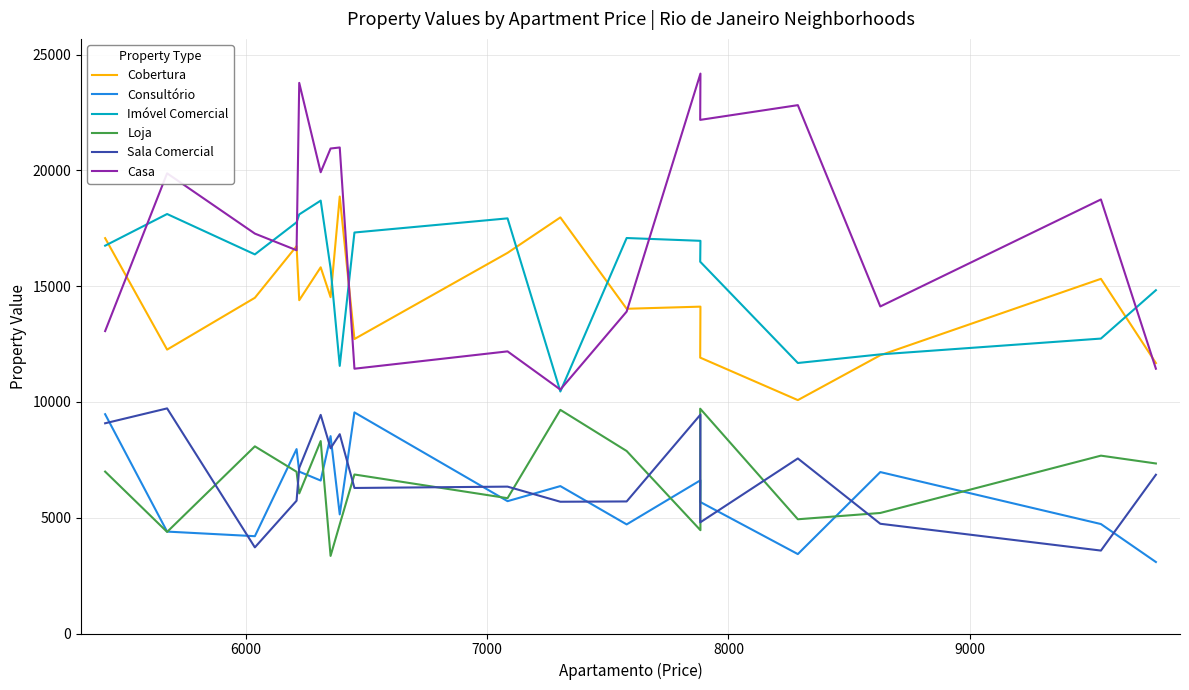

What is the spread (max minus min) of values at 7000?

13553